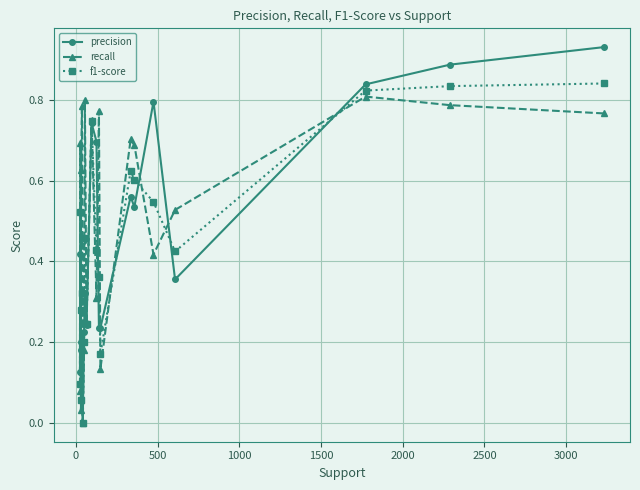

What is the difference between the maximum and minimum values in the precision series?

0.9